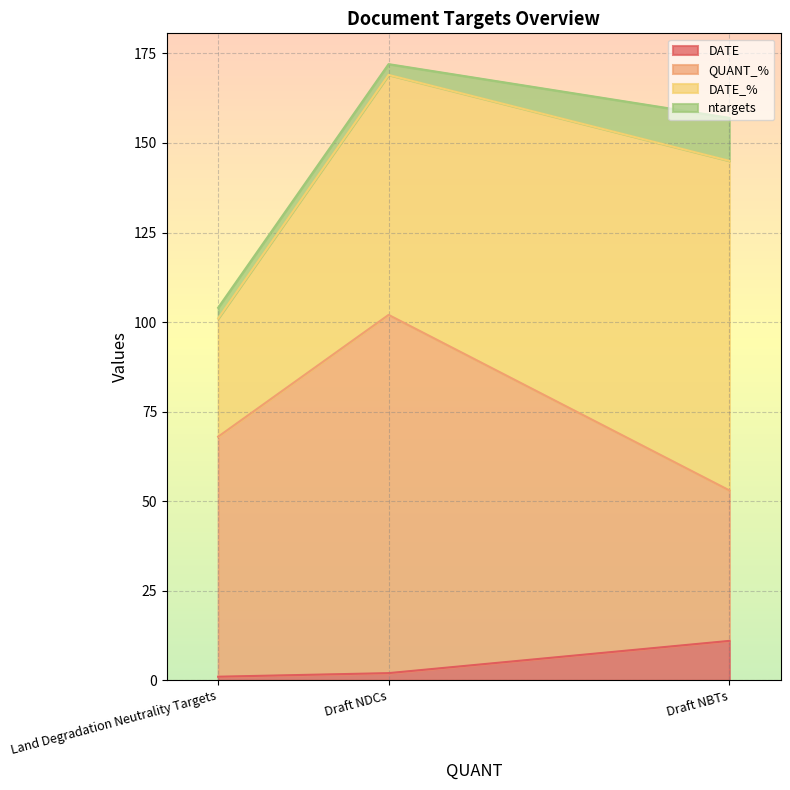

Which series has the largest total across all categories?

QUANT_%